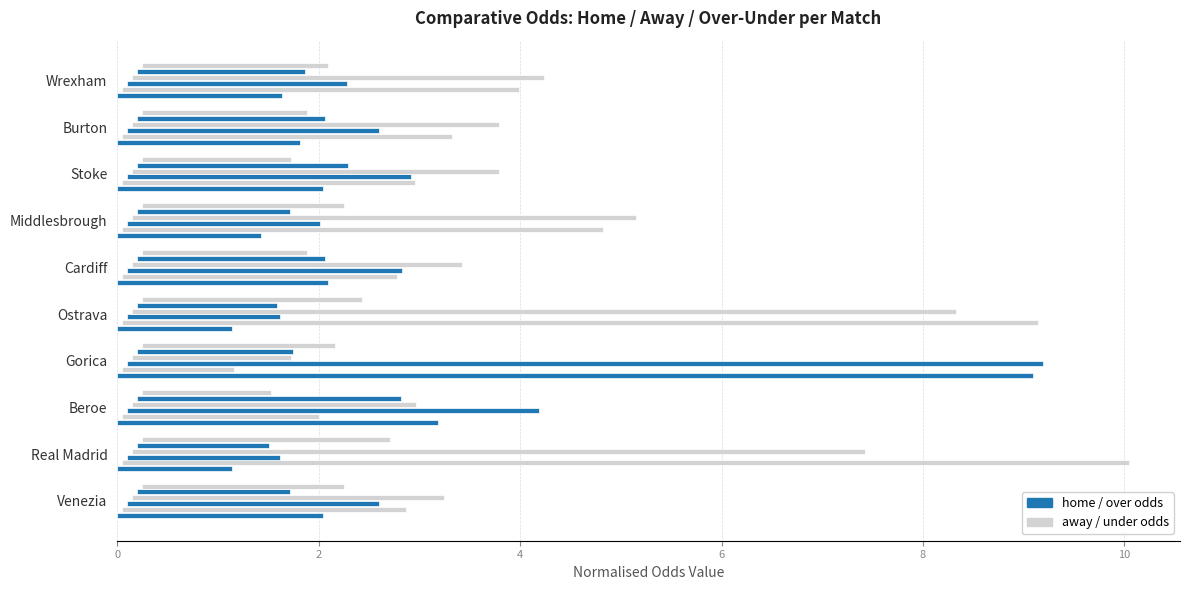

At how many categories does at least one series exceed 7?

3